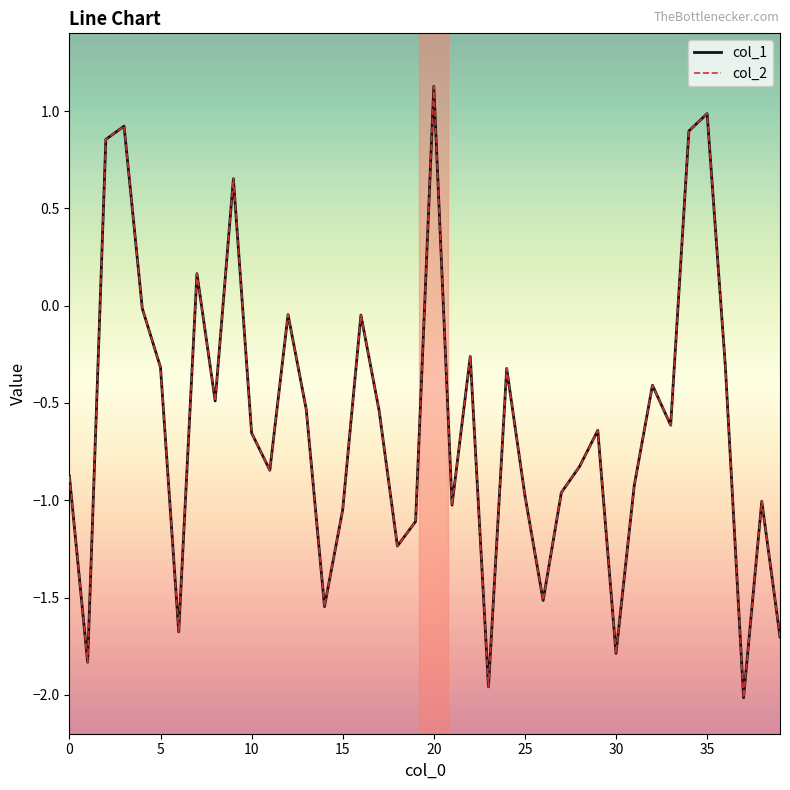

What are all the series names shown in the legend?

col_1, col_2